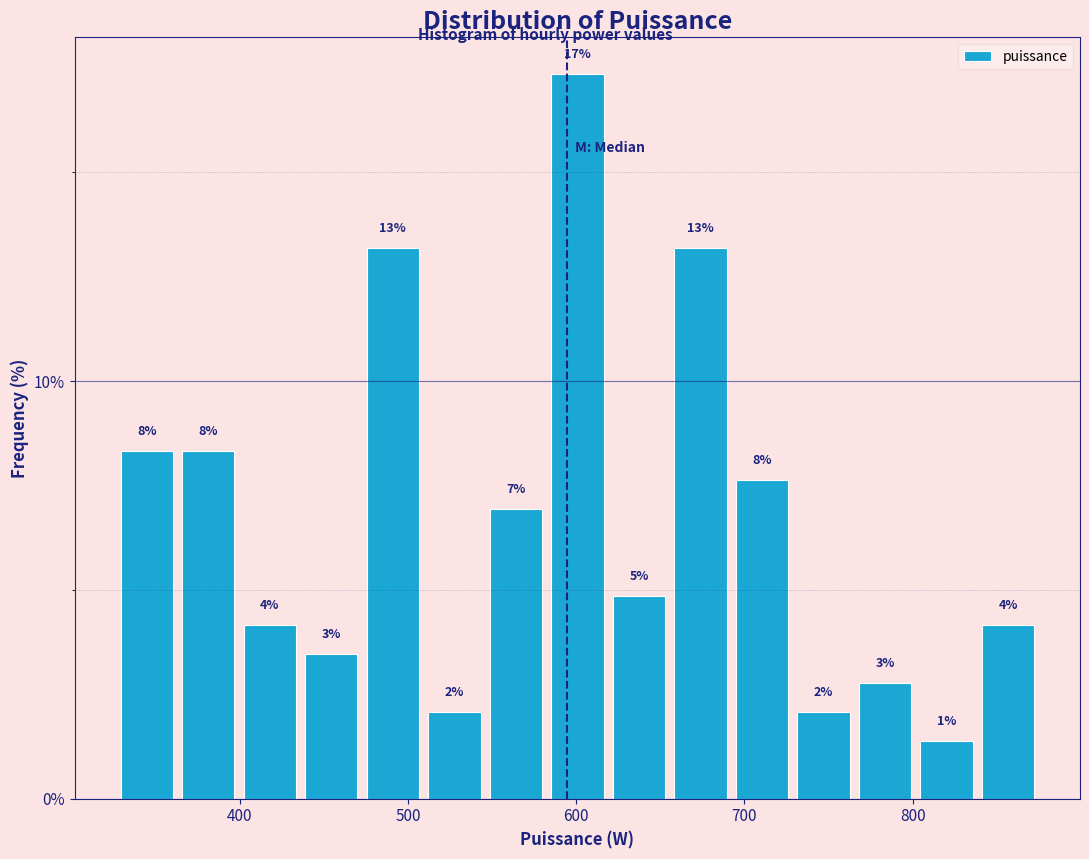

Read against the x-axis, roughly where is the centre of the tallest bar?

600